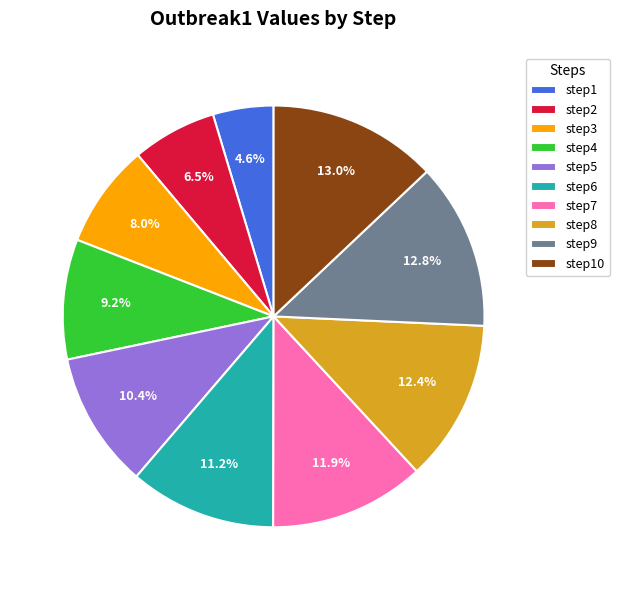

Does step9 account for over 50% of the chart?

No